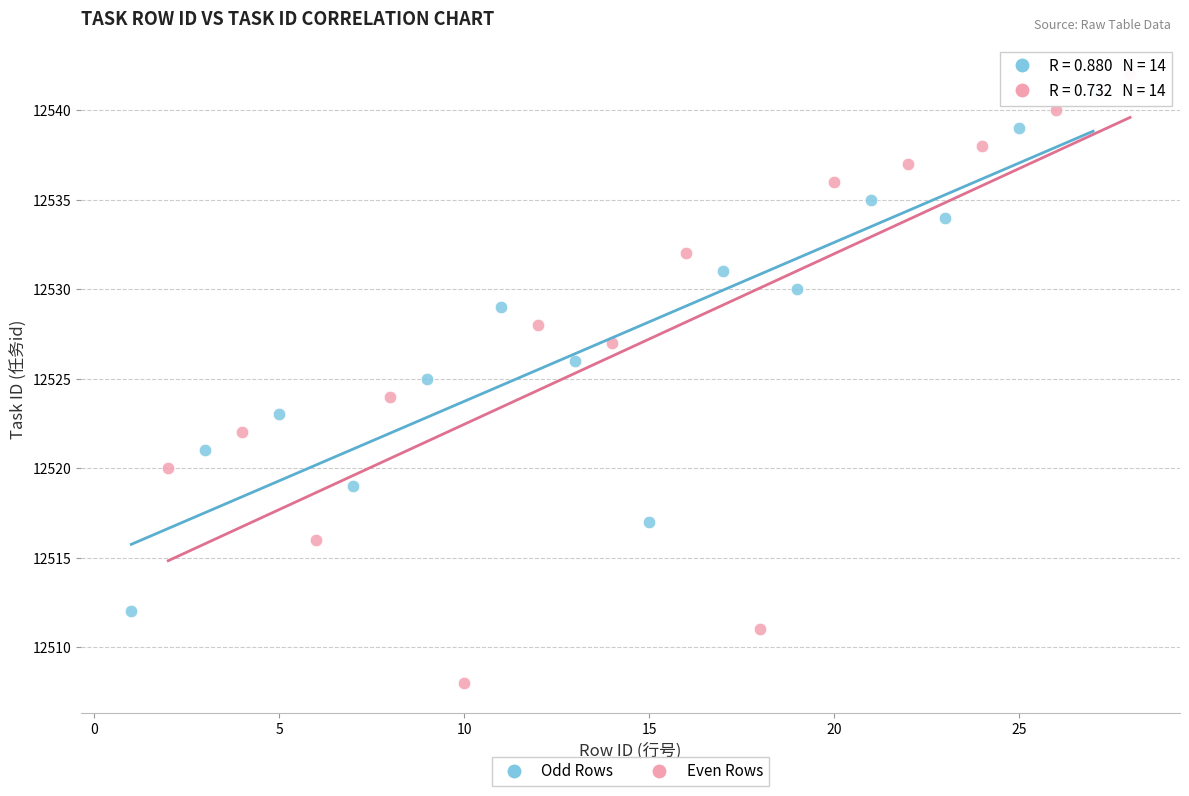

Which series contains the lowest Y value?

Even Rows